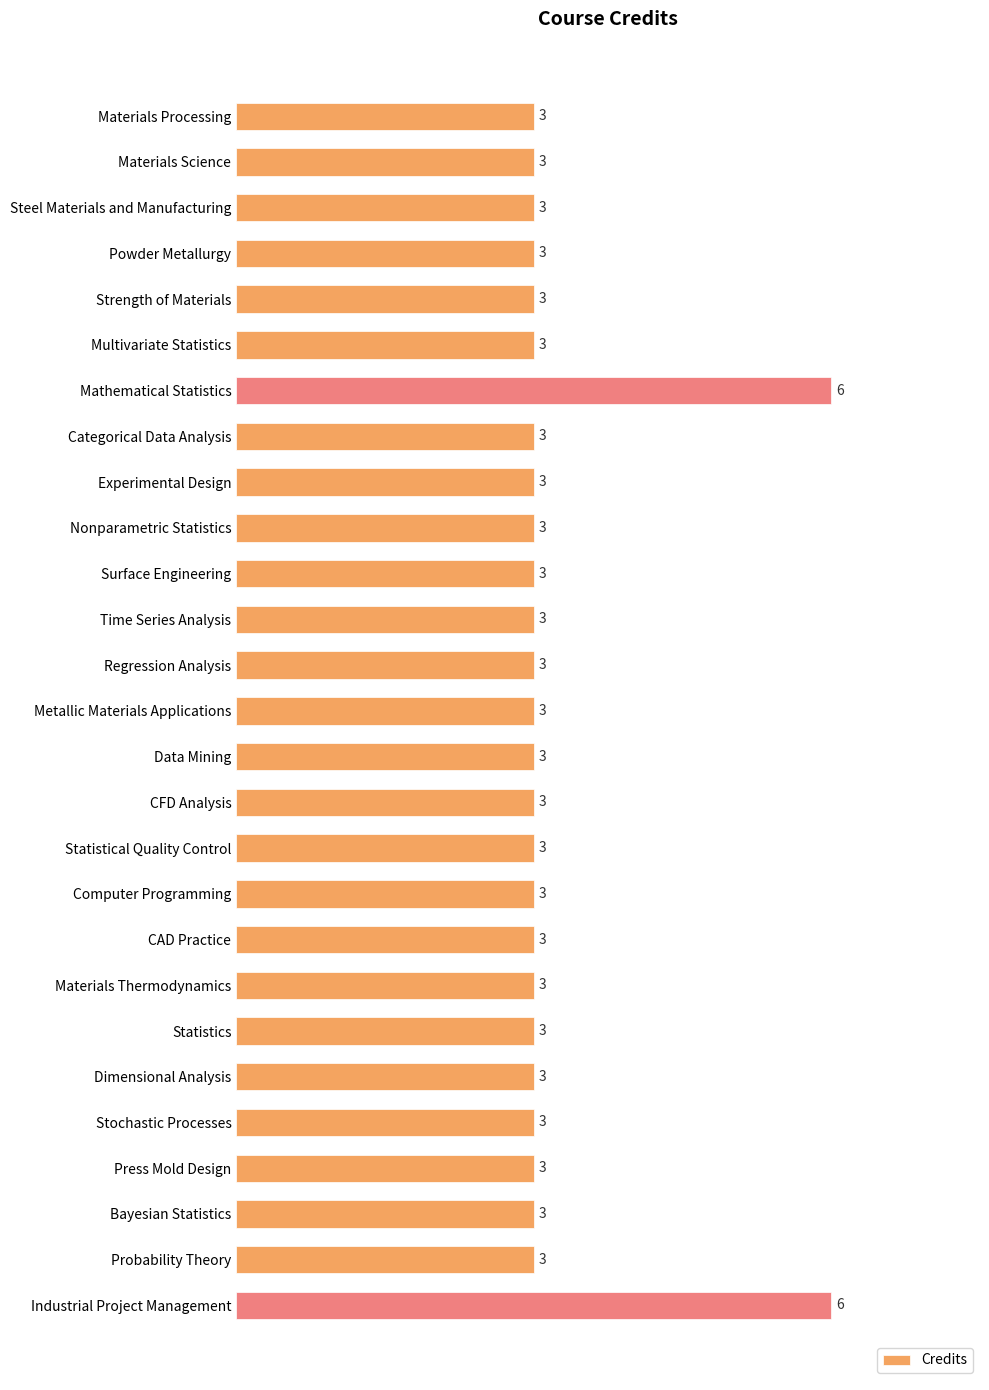

What is the smallest value displayed?

3